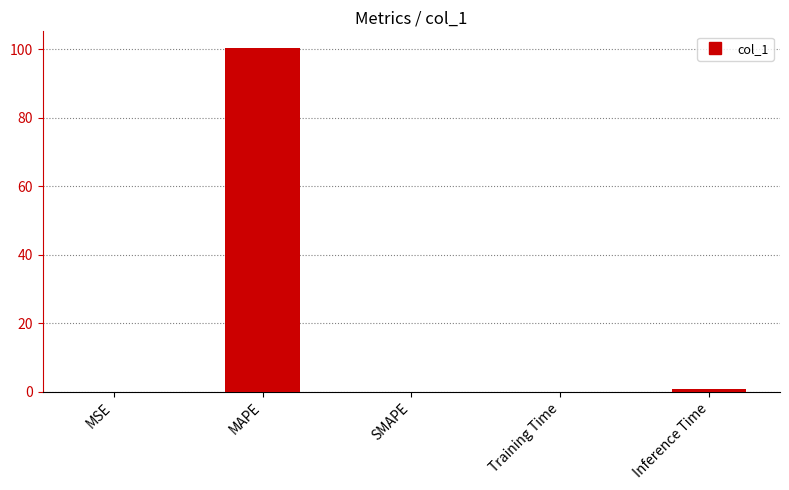

Does the chart contain stacked bars?

No